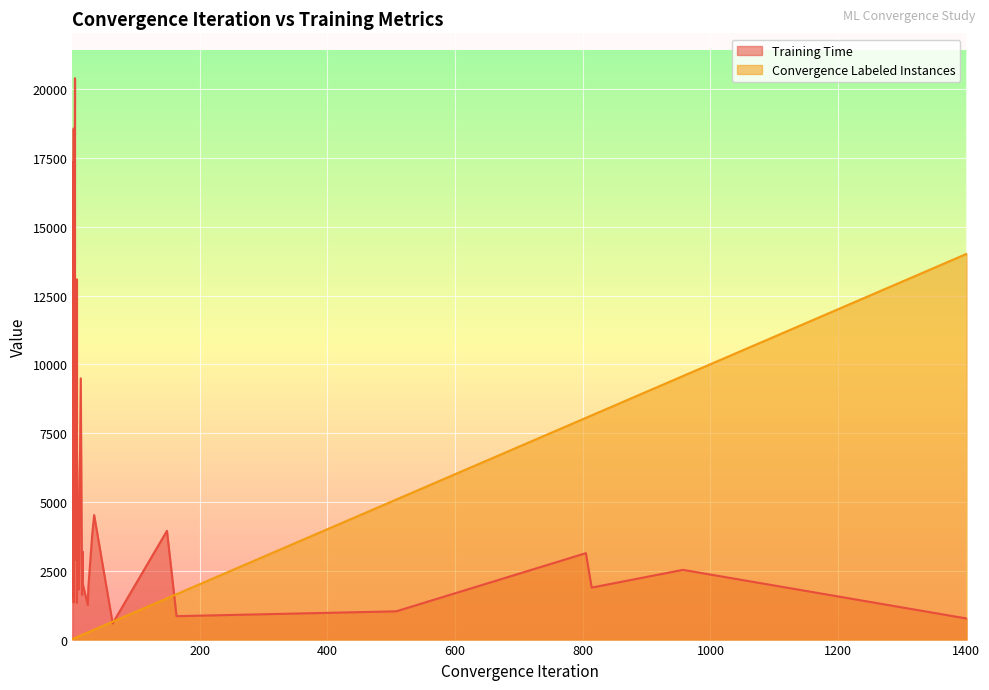

True or false: Convergence Labeled Instances and Training Time cross at least once.

True